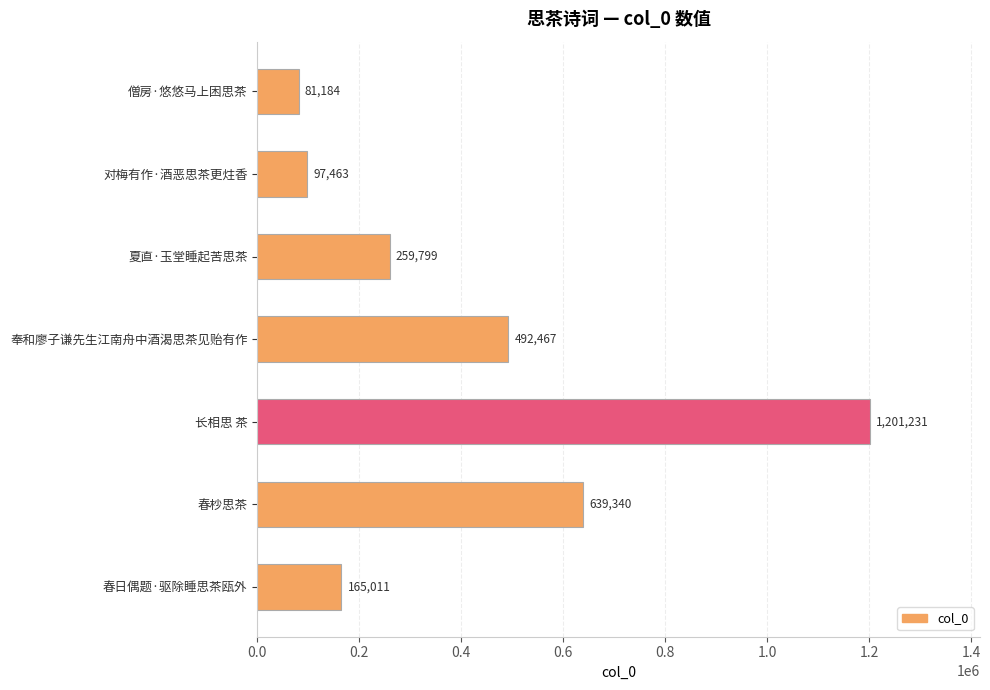

Is it true that the value at 长相思 茶 is 1811074?

False